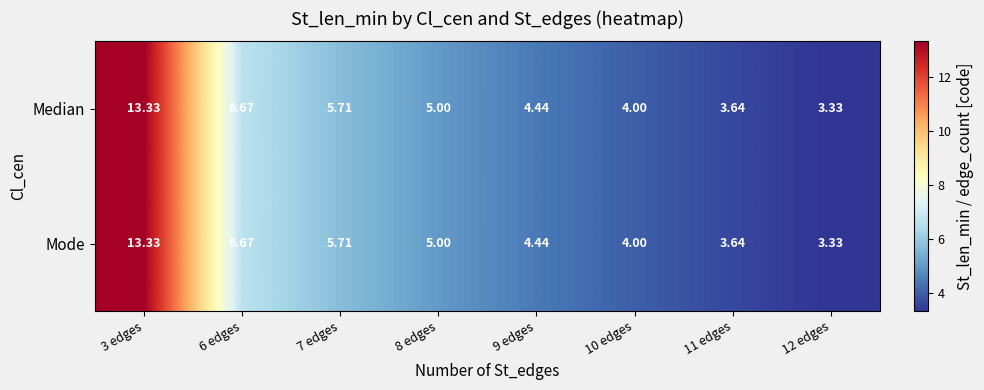

Is the value of Mode at 9 edges greater than the value of Median at 7 edges?

No